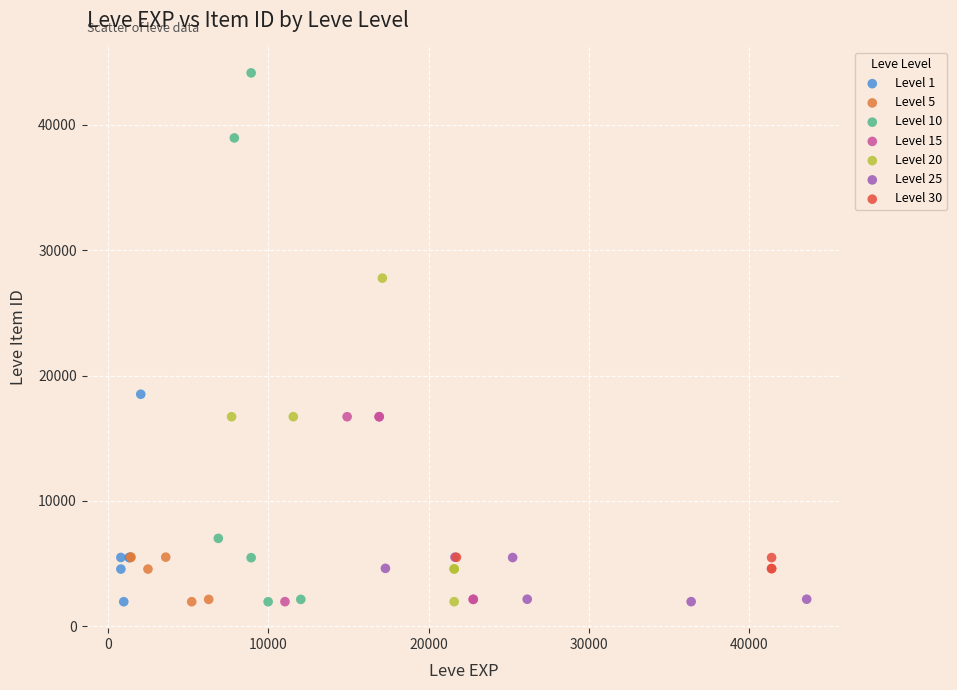

Which series contains the highest Y value?

Level 10